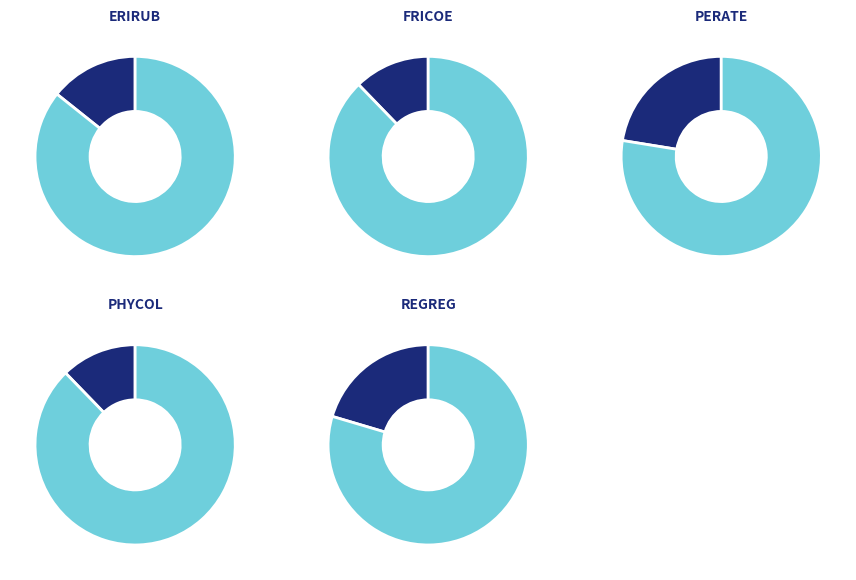

What is the total percentage of regreg and perate?

42.9%